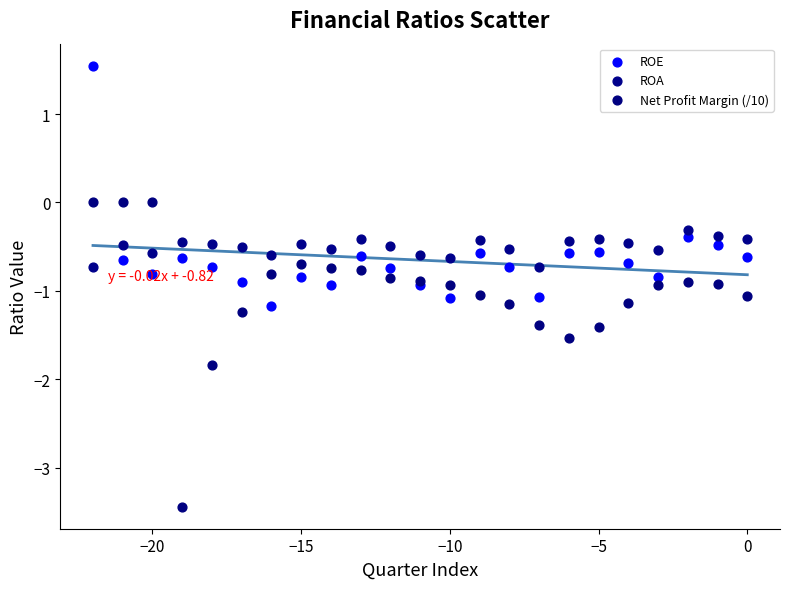

Which series has the largest Y range (max minus min)?

Net Profit Margin (/10)